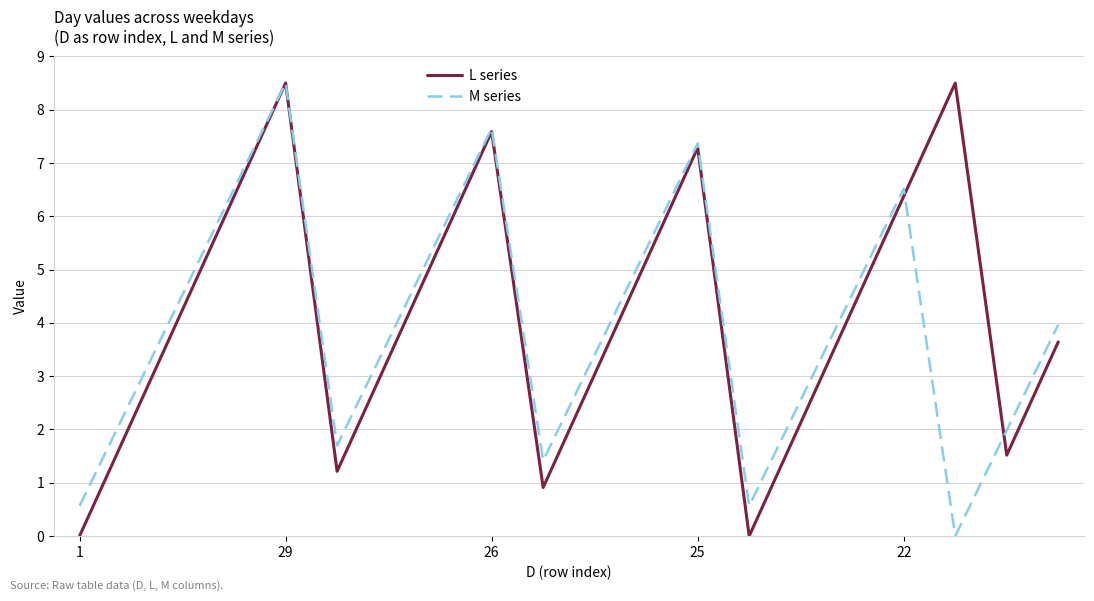

What is the value of the L series point at the 18th from the left?

8.5